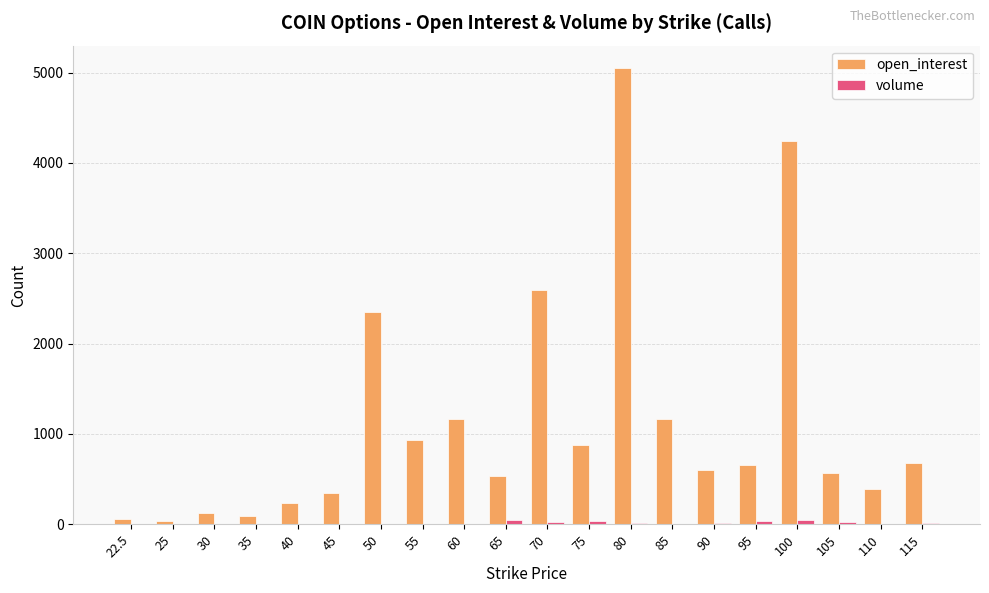

Are the bars horizontal?

No